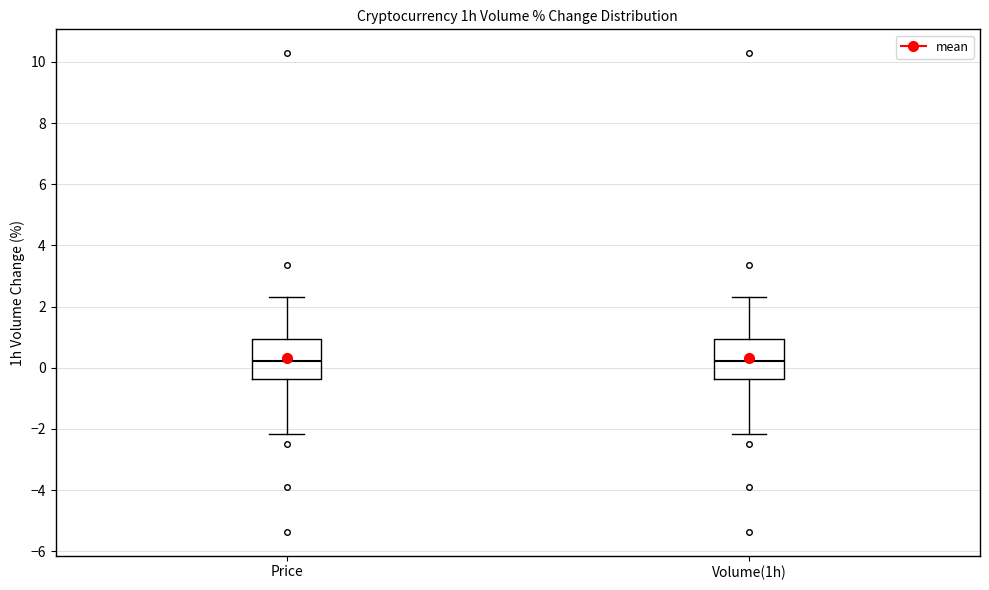

Where is the upper edge of the box for Price on the y-axis? The values are not printed on the chart, so give them approximately, as read against the axis.

1.0